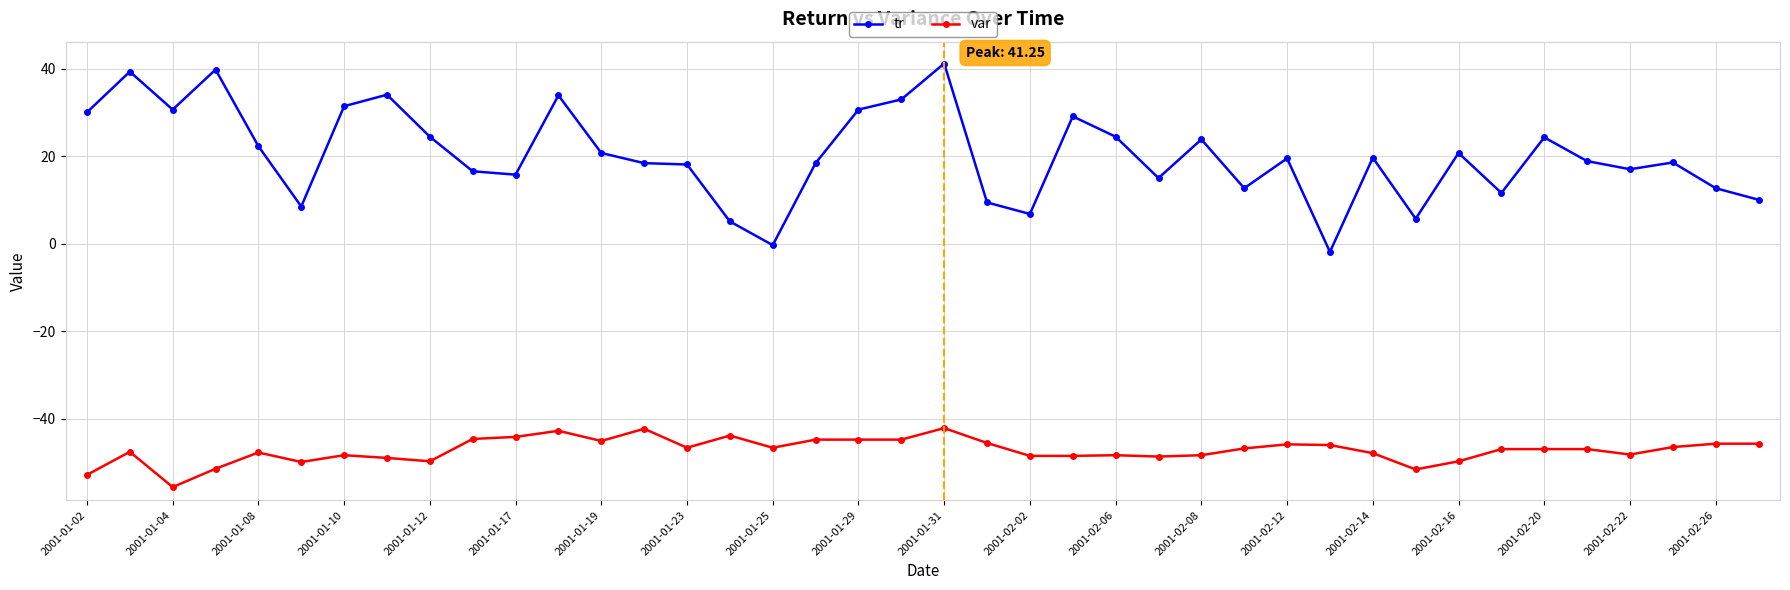

What are all the series names shown in the legend?

tr, var